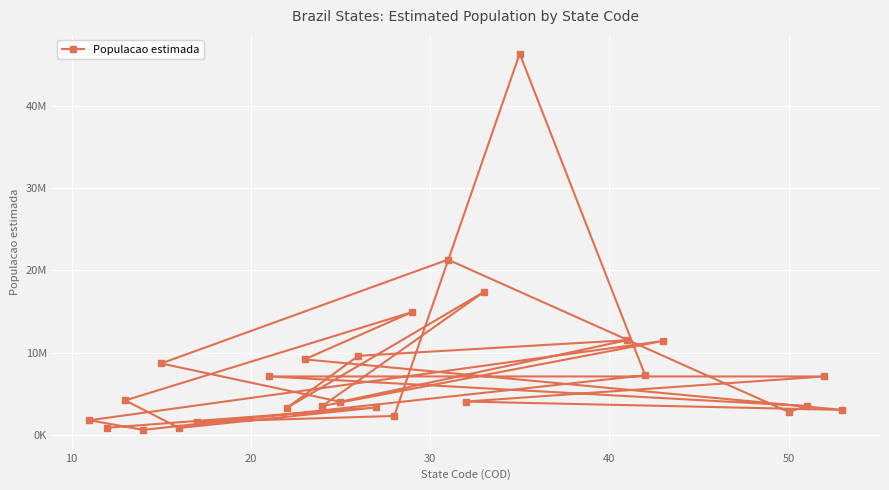

What is the maximum value shown in the chart?

46289333